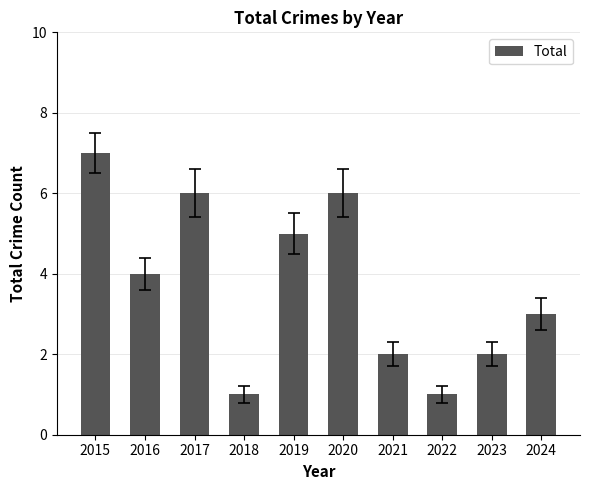

What is the value of the 6th bar from the left?

6